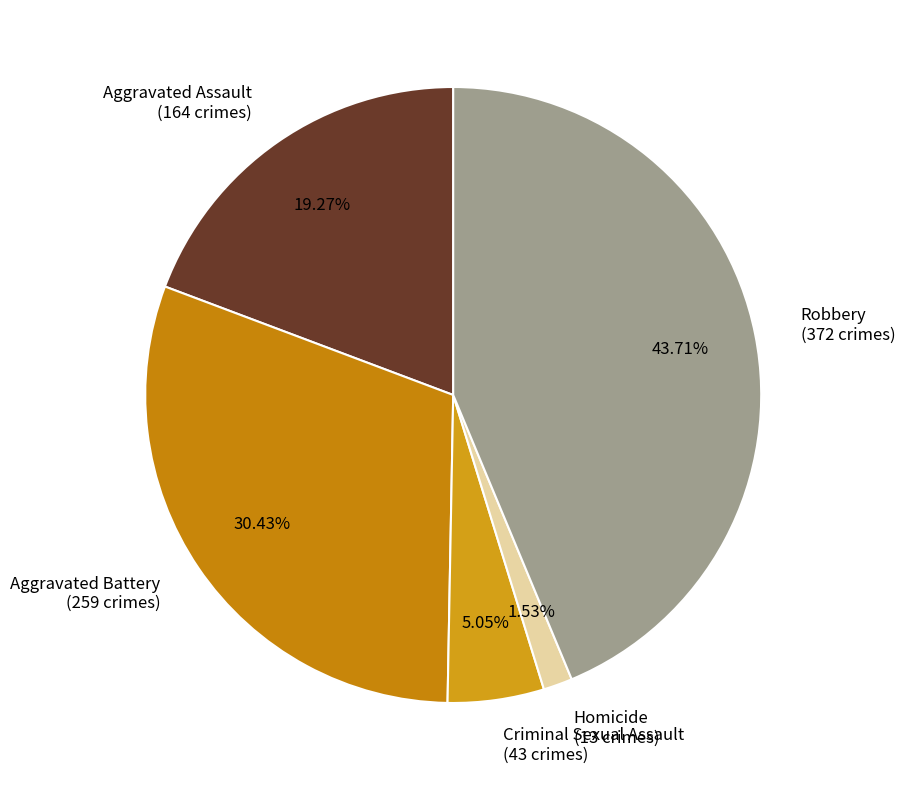

Which slice is the smallest?

Homicide